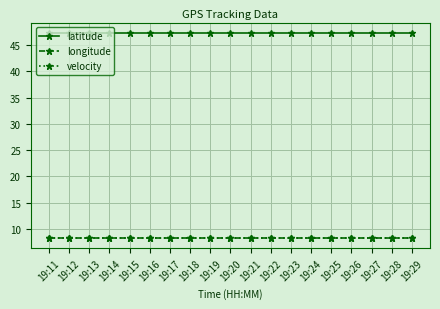

Reading left to right, extract all data points from this chart.

latitude: 19:11=47.3	19:12=47.3	19:13=47.3	19:14=47.3	19:15=47.3	19:16=47.3	19:17=47.3	19:18=47.3	19:19=47.3	19:20=47.3	19:21=47.3	19:22=47.3	19:23=47.3	19:24=47.3	19:25=47.3	19:26=47.3	19:27=47.3	19:28=47.3	19:29=47.3
longitude: 19:11=8.3	19:12=8.3	19:13=8.3	19:14=8.3	19:15=8.3	19:16=8.3	19:17=8.3	19:18=8.3	19:19=8.3	19:20=8.3	19:21=8.3	19:22=8.3	19:23=8.3	19:24=8.3	19:25=8.3	19:26=8.3	19:27=8.3	19:28=8.3	19:29=8.3
velocity: 19:11=8.3	19:12=8.3	19:13=8.3	19:14=8.3	19:15=8.3	19:16=8.3	19:17=8.3	19:18=8.3	19:19=8.3	19:20=8.3	19:21=8.3	19:22=8.3	19:23=8.3	19:24=8.3	19:25=8.3	19:26=8.3	19:27=8.3	19:28=8.3	19:29=8.3